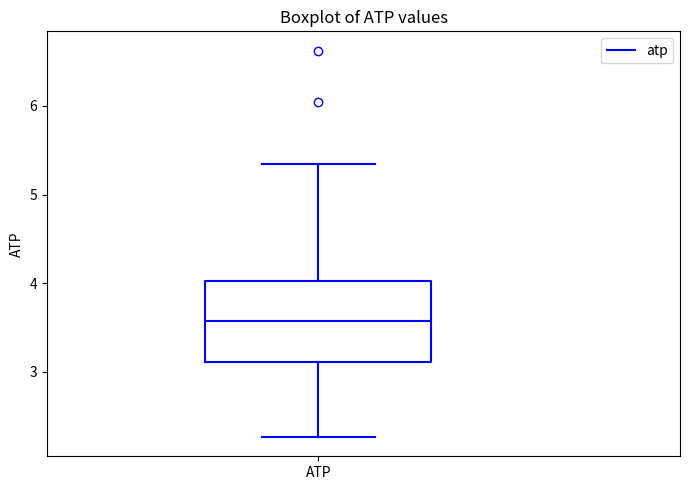

Where does the upper whisker of the box for ATP end on the y-axis? The values are not printed on the chart, so give them approximately, as read against the axis.

5.3